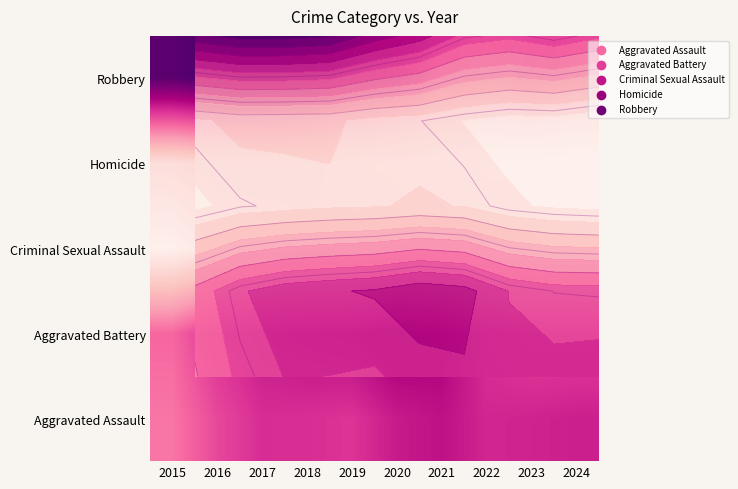

What is the sum of the Robbery values at 2015 and 2017?

723.7